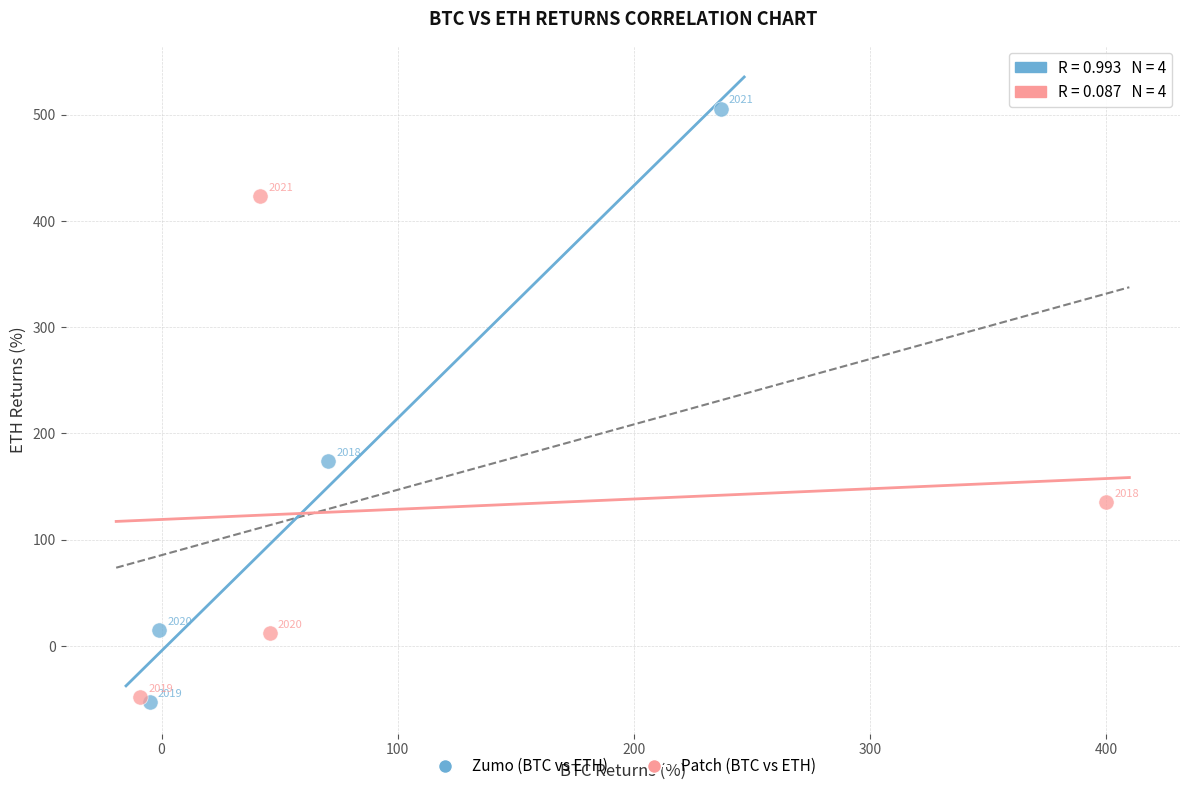

Which series contains the lowest Y value?

Zumo (BTC vs ETH)